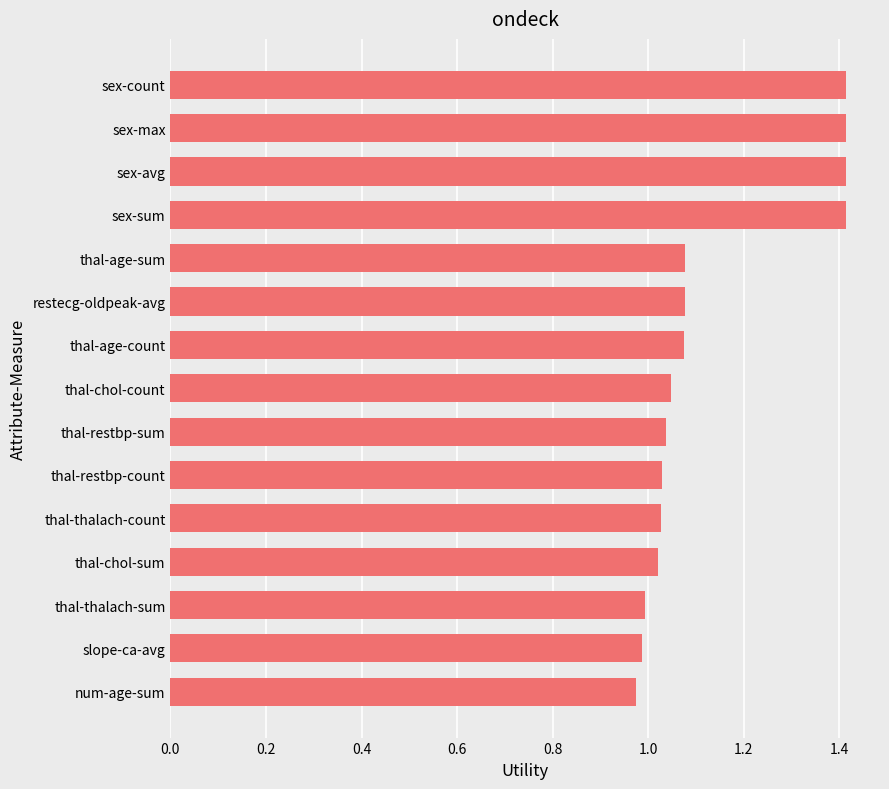

What is the maximum value shown in the chart?

1.4